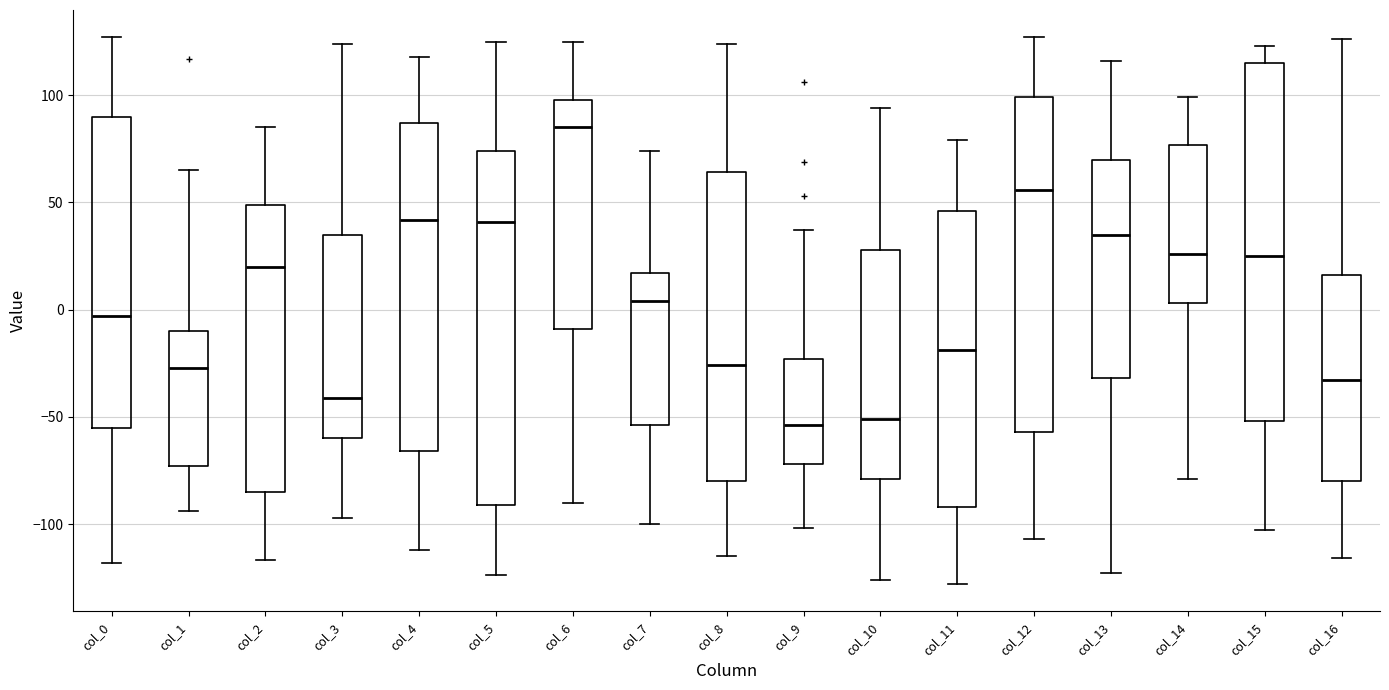

Where does the median line of the box for col_16 sit on the y-axis? The values are not printed on the chart, so give them approximately, as read against the axis.

-35